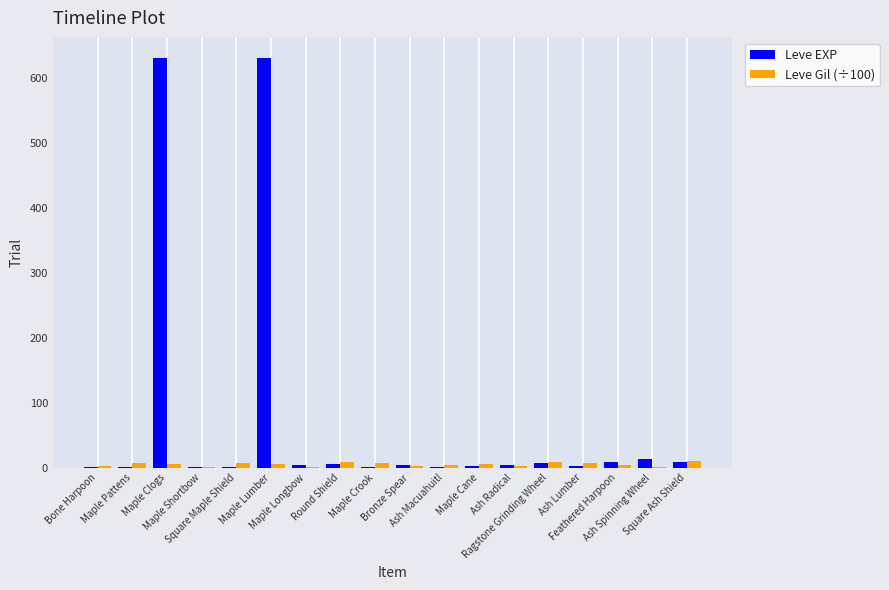

What is the sum of all Leve Gil (÷100) values?

96.3